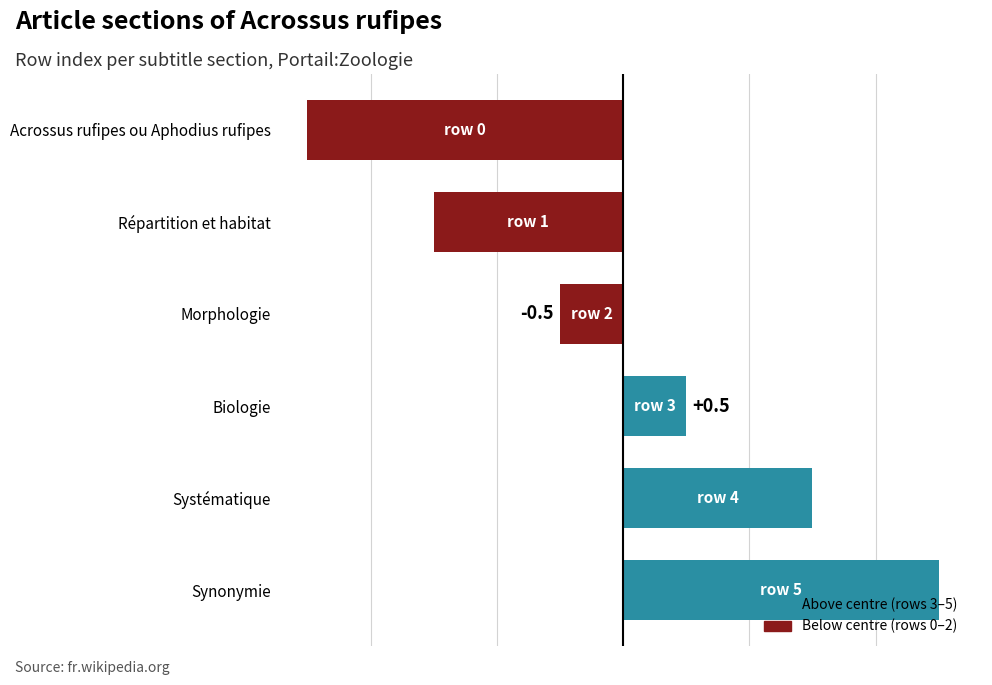

At which label is the value closest to 0?

Morphologie